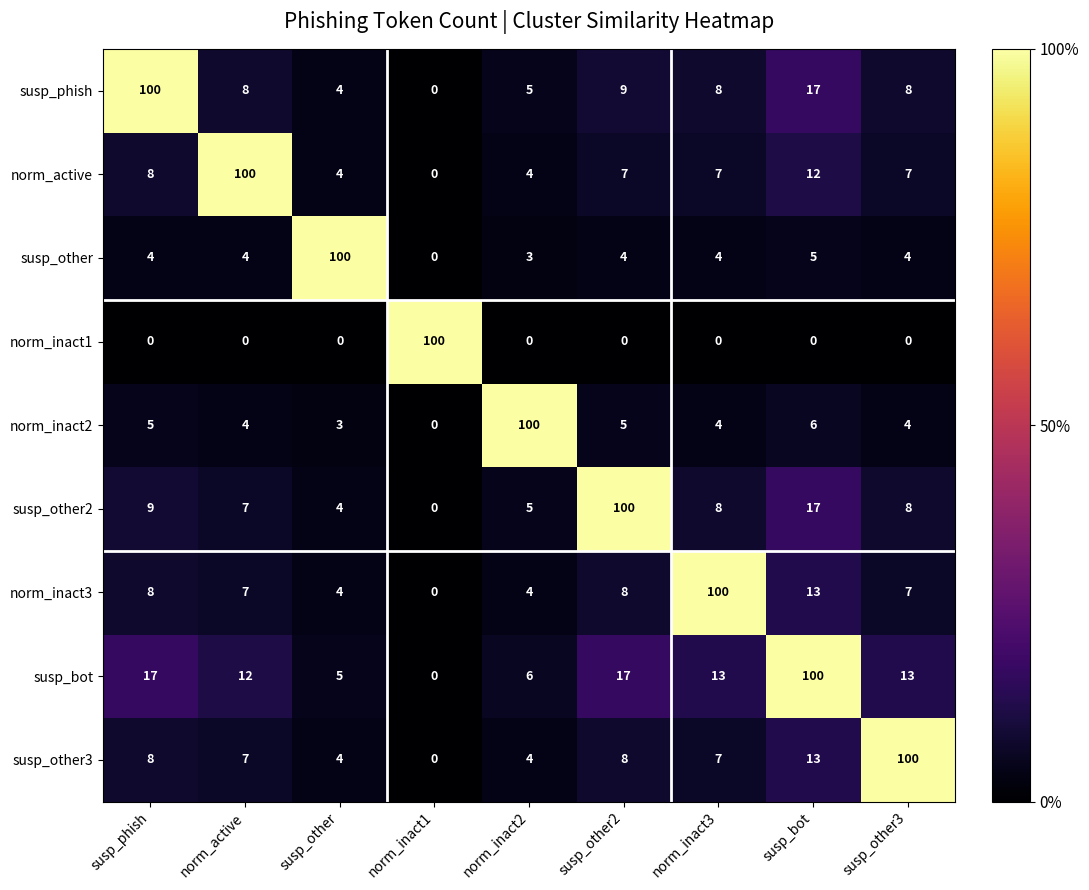

Which category has the lowest value in the norm_inact3 series?

norm_inact1